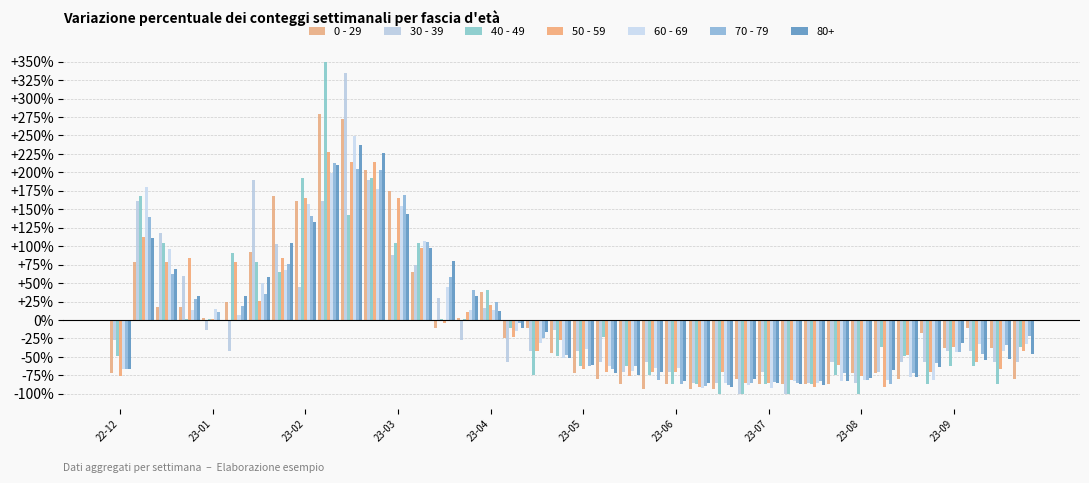

How many groups of bars are there?

40